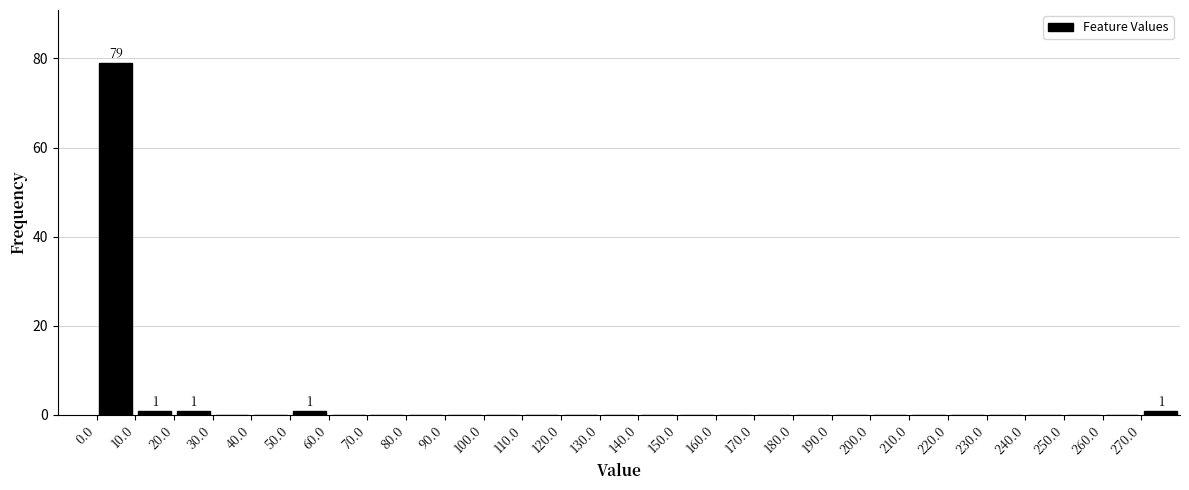

Over which range of the x-axis is the bar tallest?

0 to 10